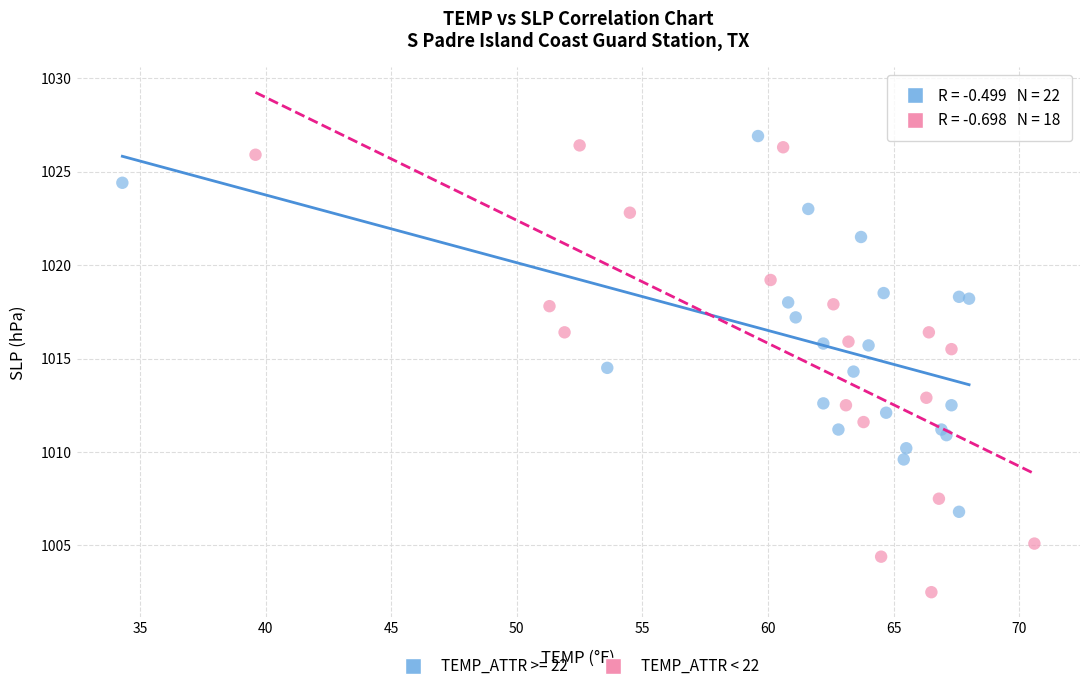

Which series reaches the minimum Y coordinate?

TEMP_ATTR < 22